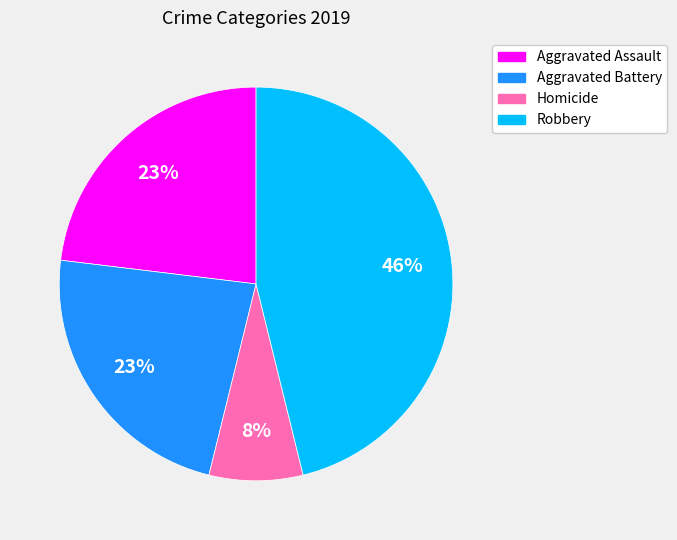

The Robbery slice represents 38% of the pie. True or false?

False